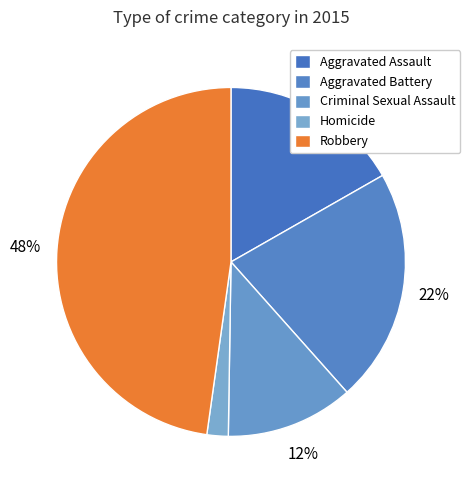

Is there a majority slice in this chart?

No